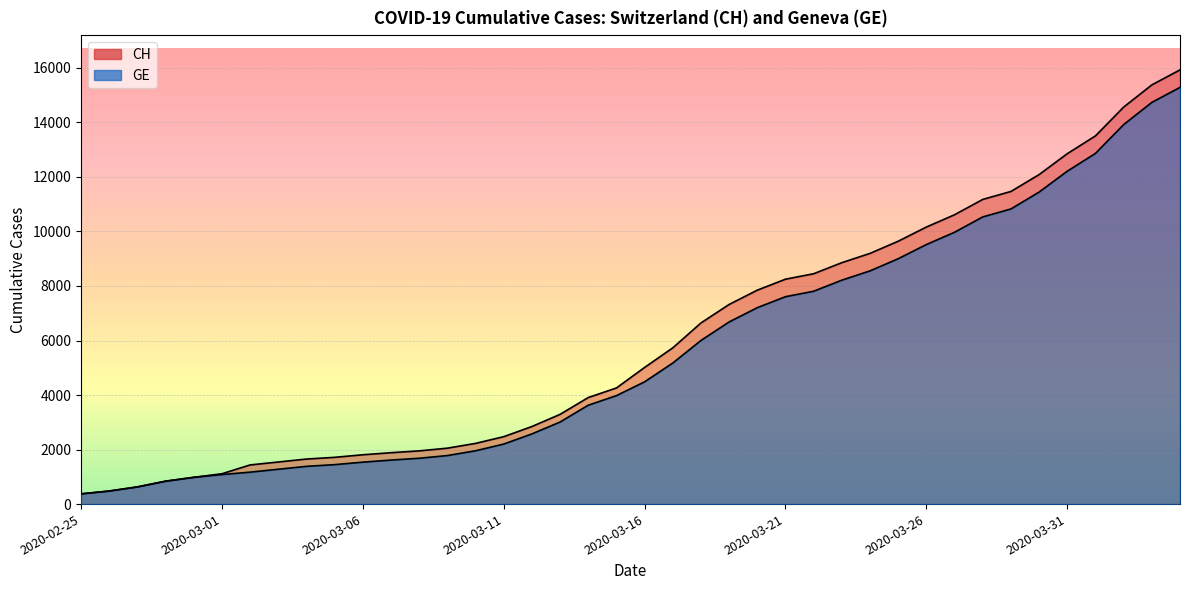

What position from the left is 2020-03-07?

12